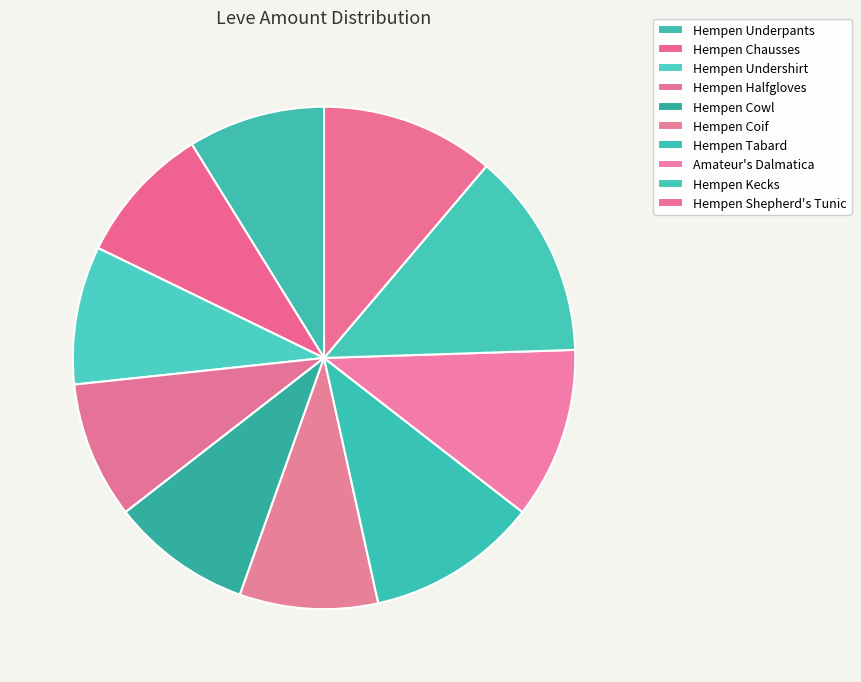

Which slice is the smallest?

Hempen Underpants